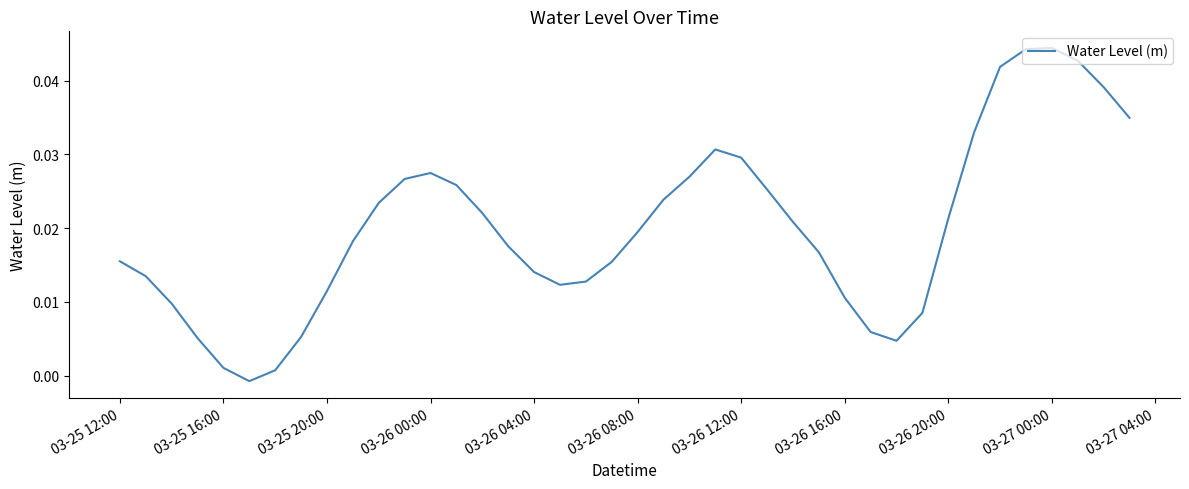

At which label does the data first exceed 0?

03-25 12:00